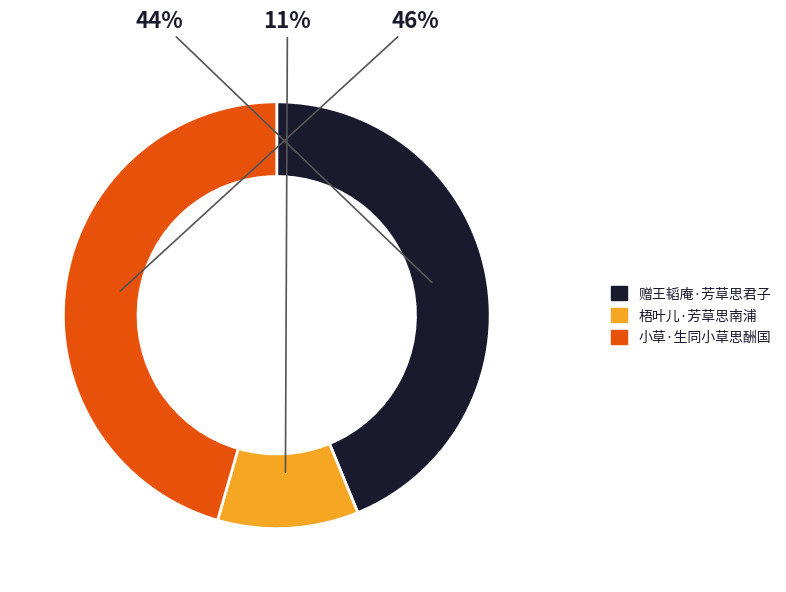

Rank the categories by value from lowest to highest.

梧叶儿·芳草思南浦, 赠王韬庵·芳草思君子, 小草·生同小草思酬国